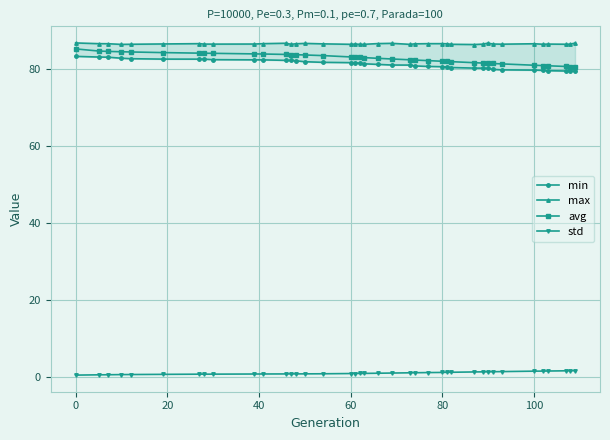

Is it true that avg equals 85.4 at 0?

True